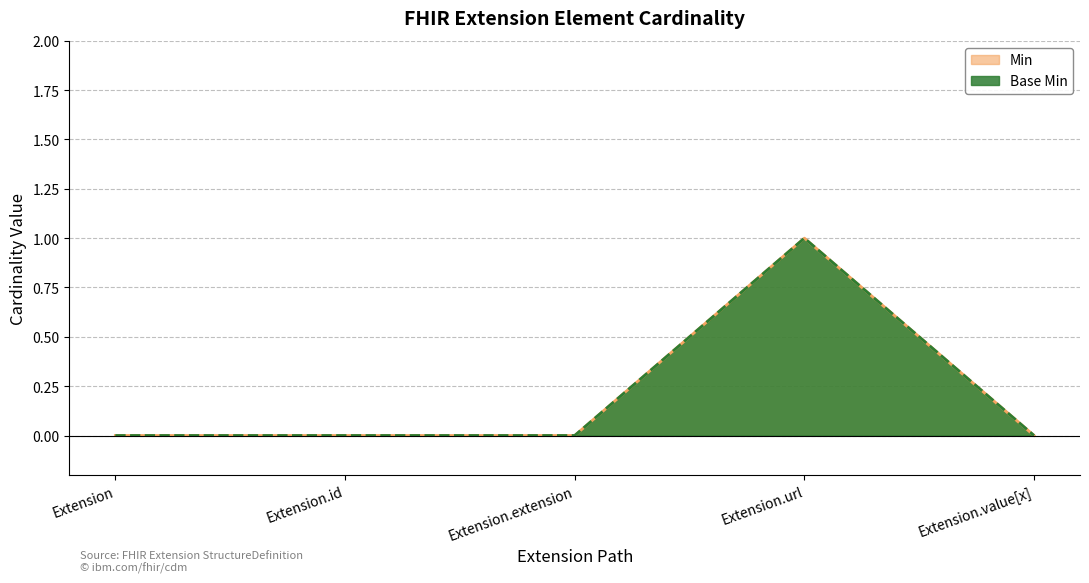

Which has a higher value, Extension.value[x] or Extension?

Extension.value[x]